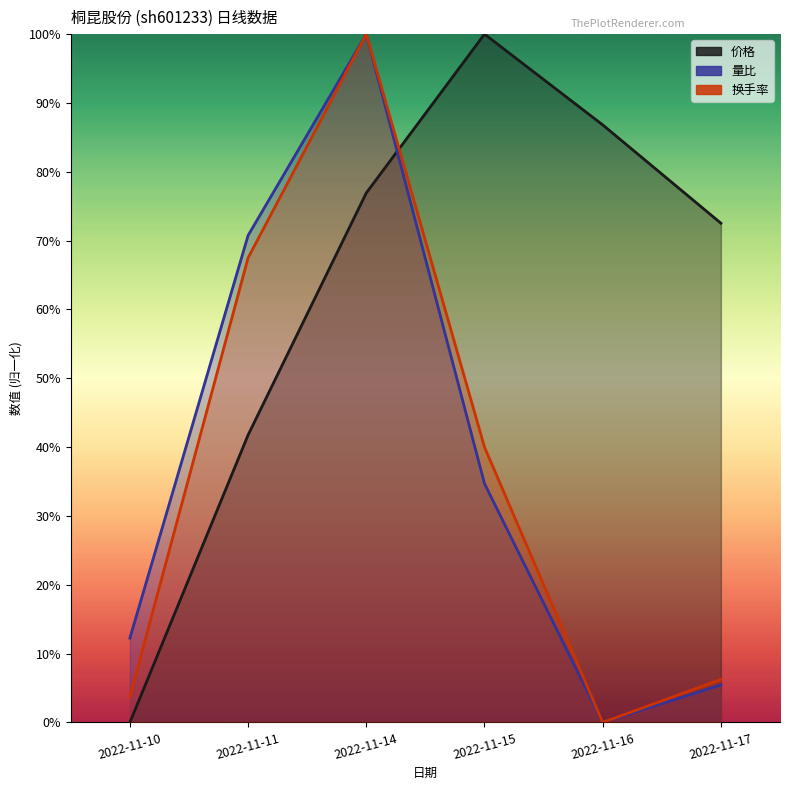

What is the difference between the second highest and second lowest values in the 换手率 series?

0.6